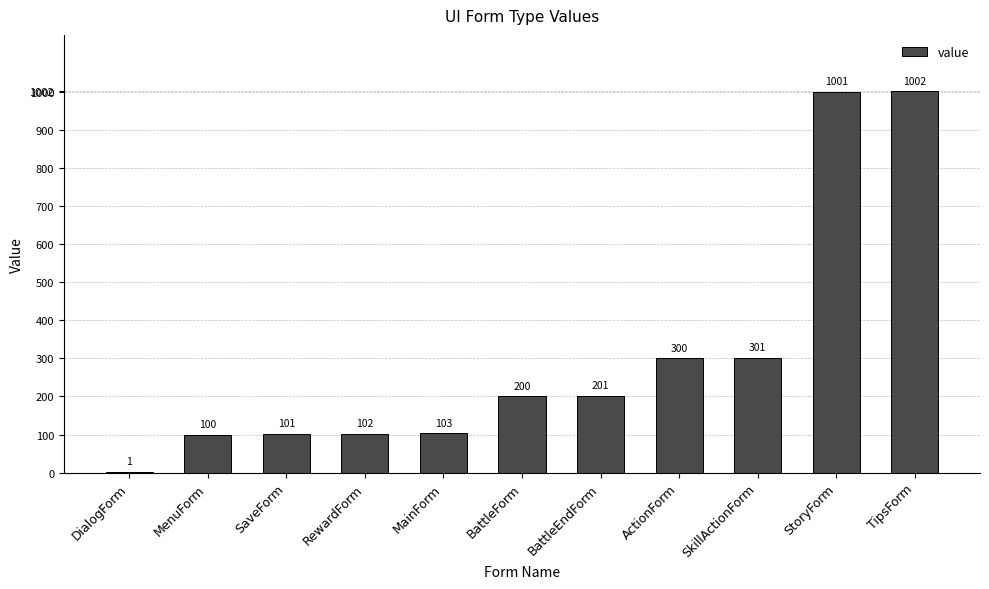

What is the change in value from SkillActionForm to StoryForm?

+700